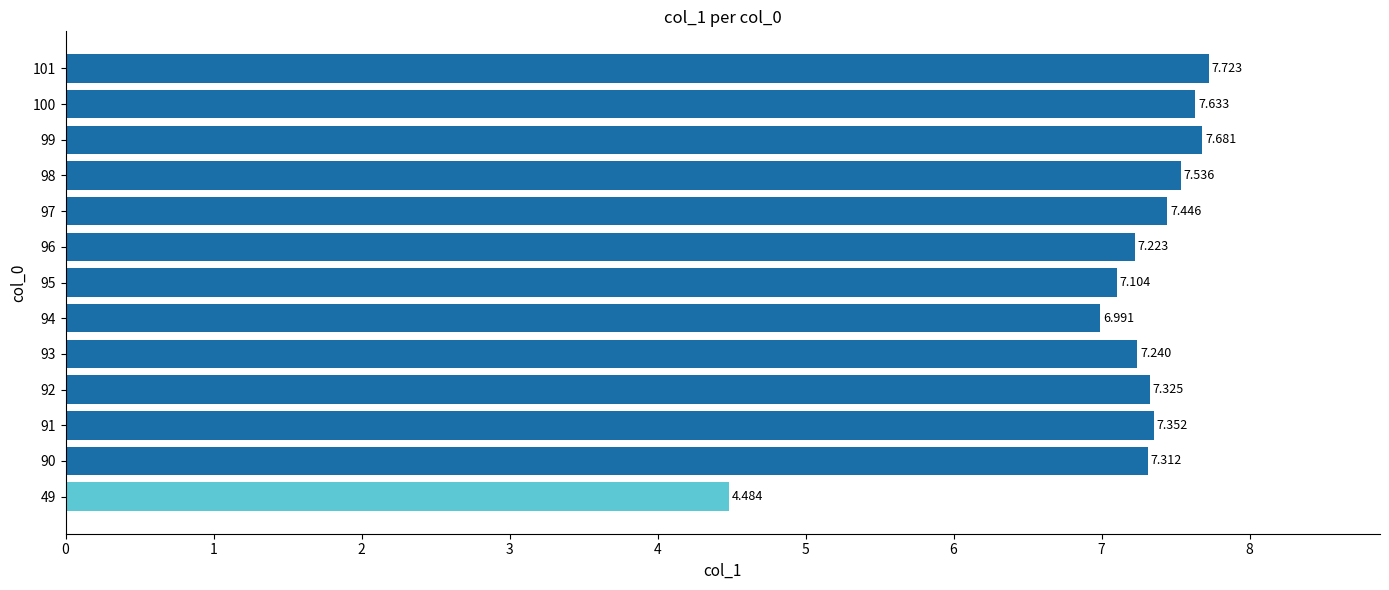

At which label is the value closest to 6?

94